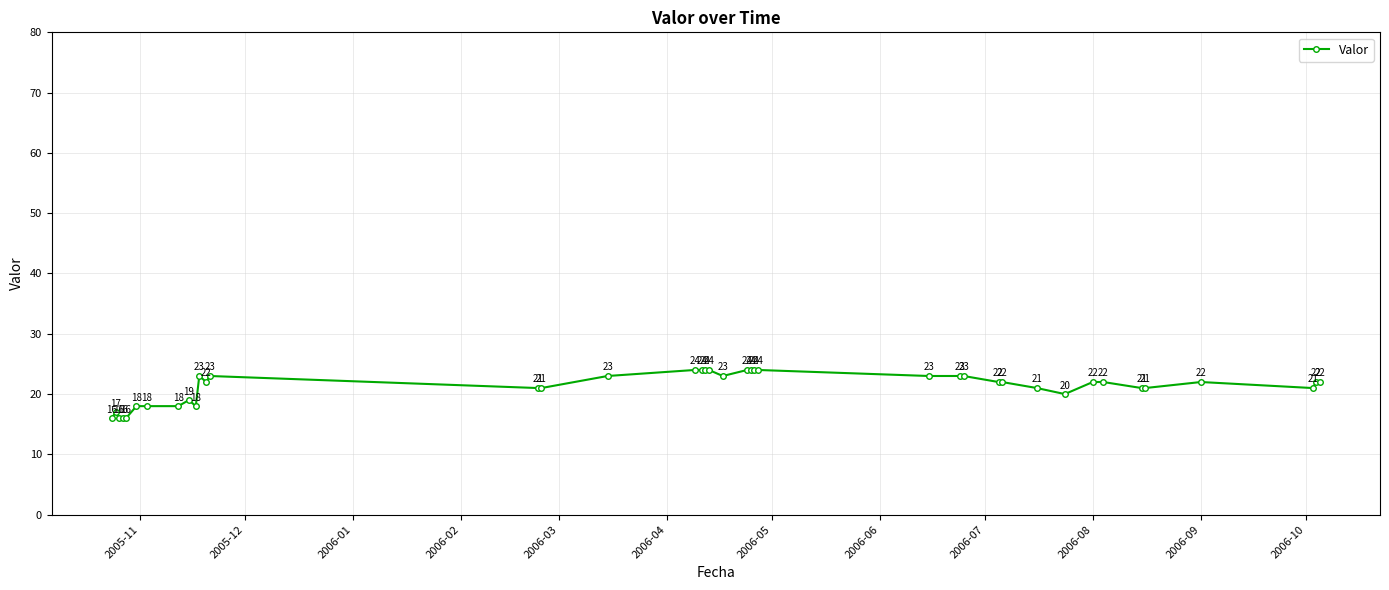

Count the number of data series in this chart.

1